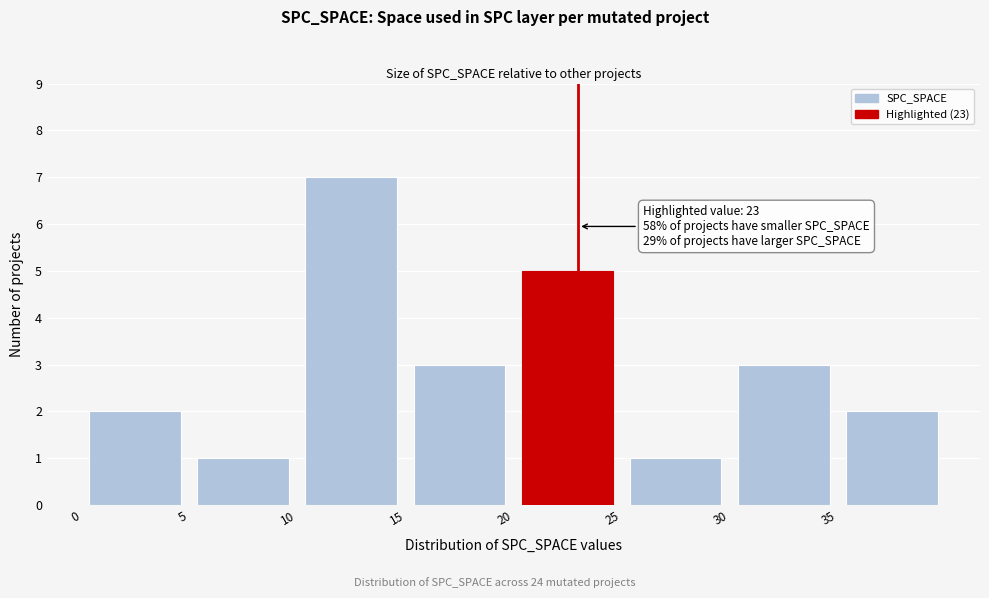

Which range on the x-axis has the tallest bar?

10 to 15